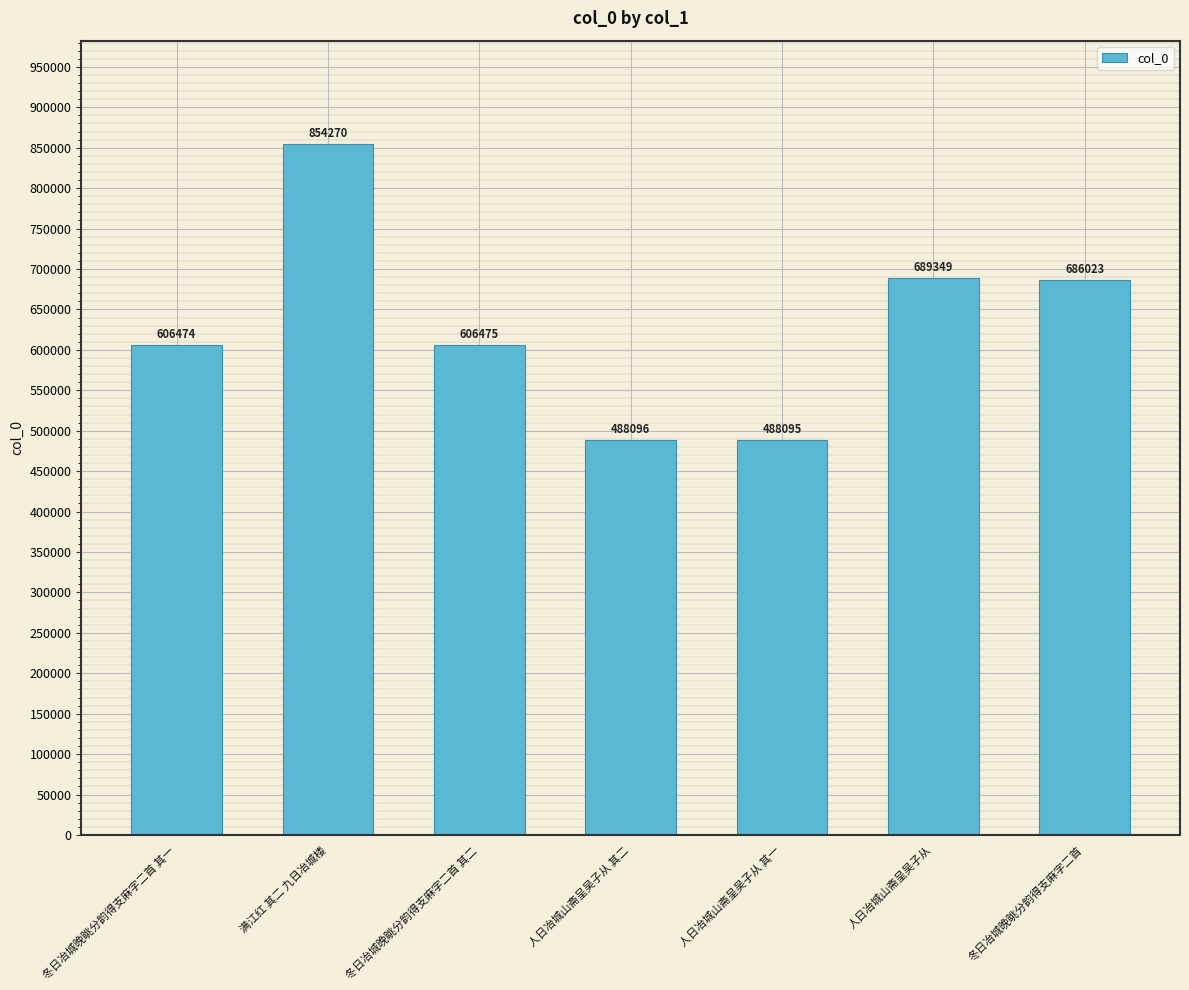

Are the bars horizontal?

No